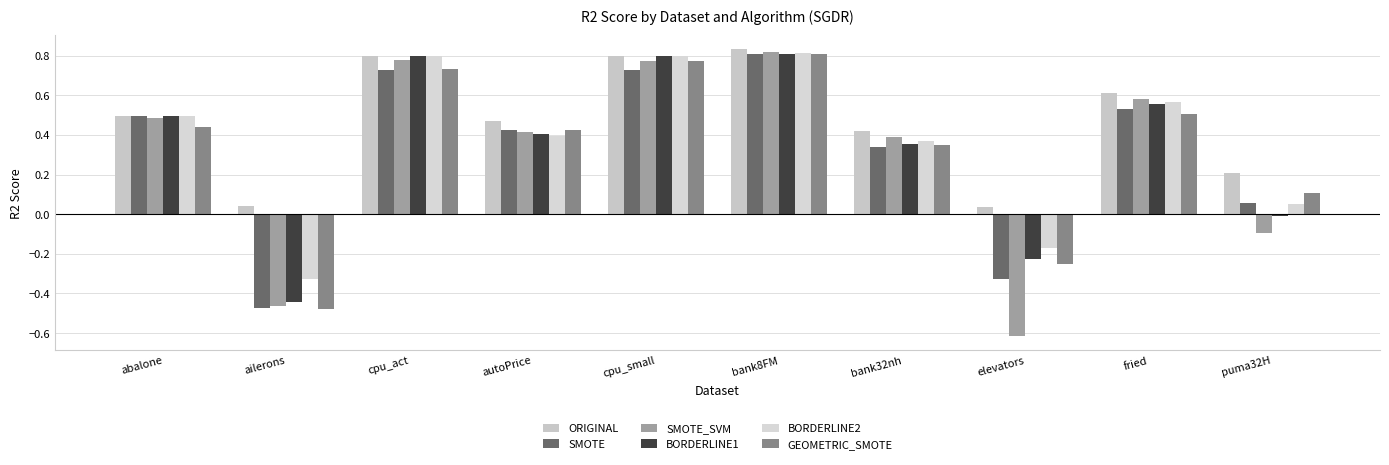

At how many categories does at least one series exceed 0?

10